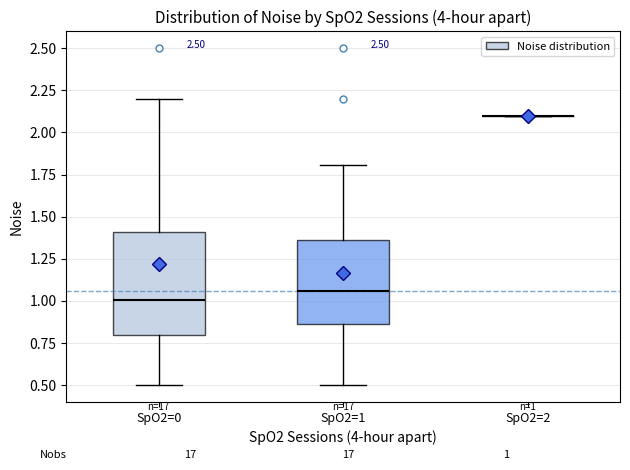

Comparing the boxes themselves (not the whiskers), which one is the tallest?

SpO2=0